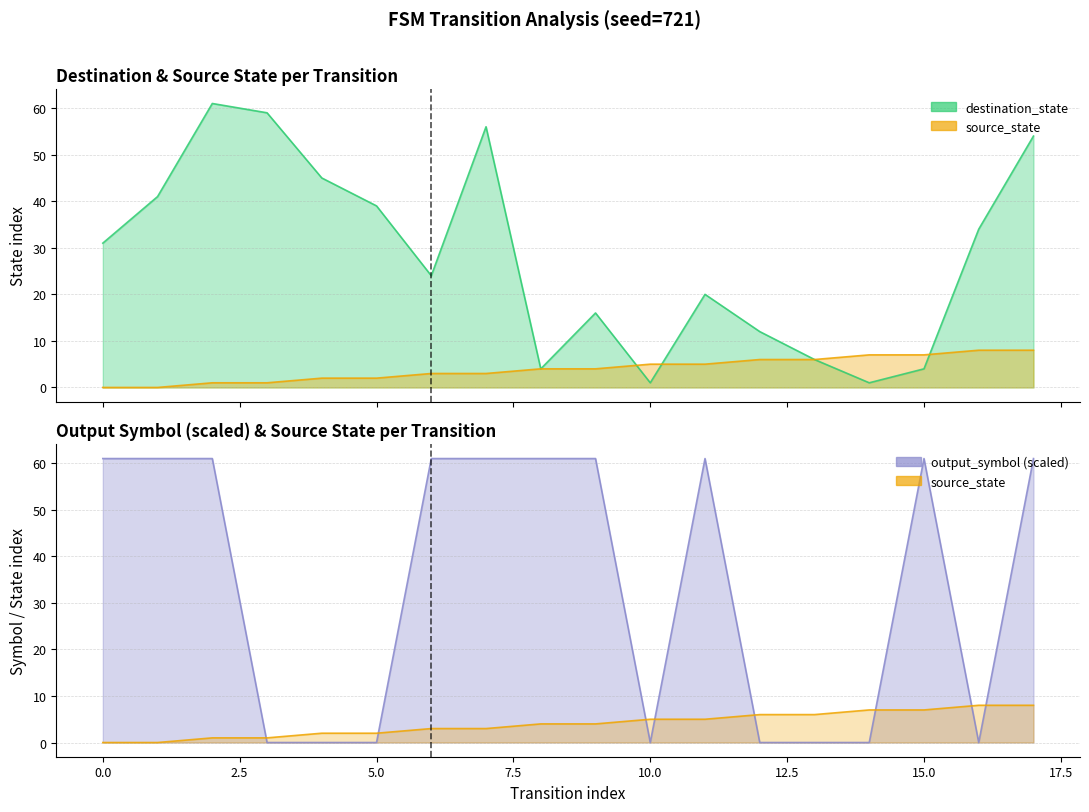

What is the total value across all series at 15?

72